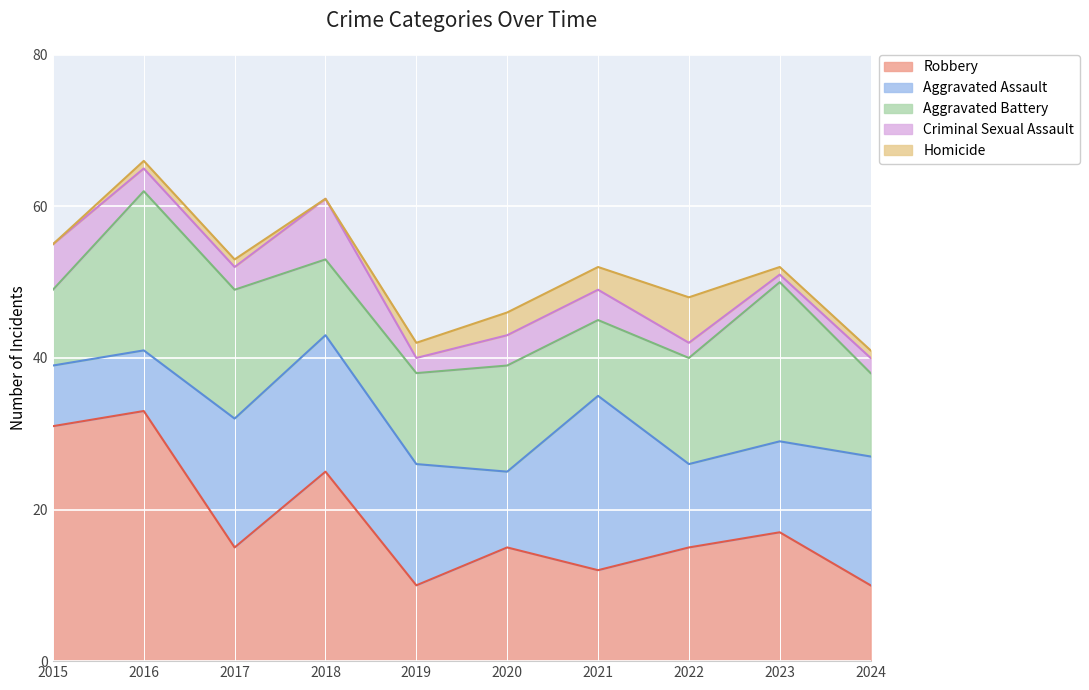

Where do Criminal Sexual Assault and Homicide first cross each other?

2021 and 2022